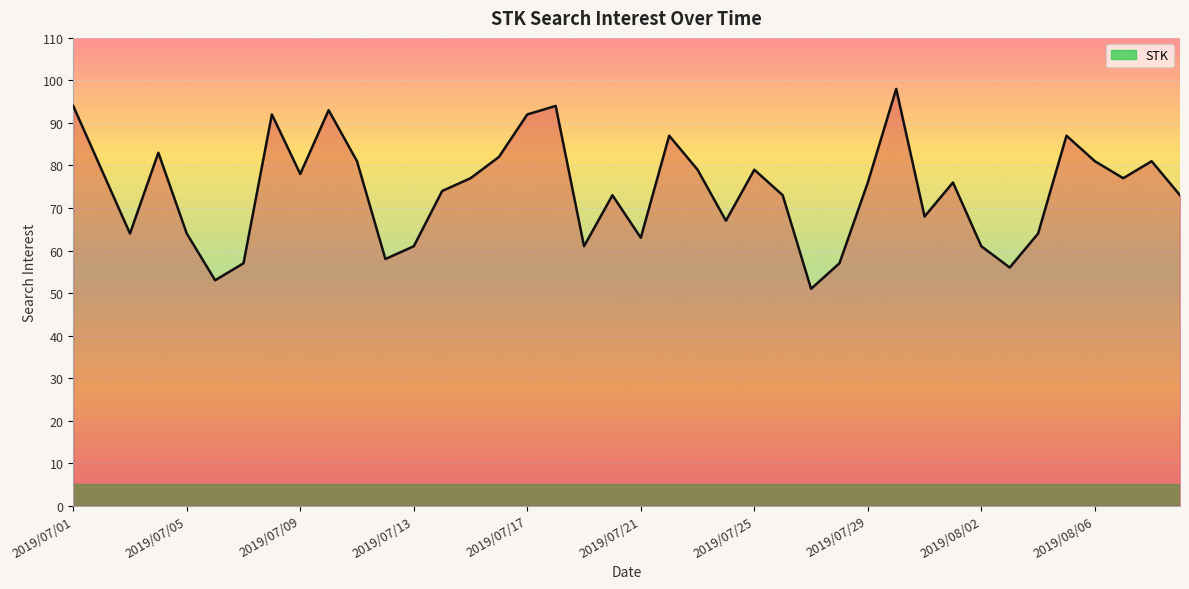

What is the smallest value displayed?

51